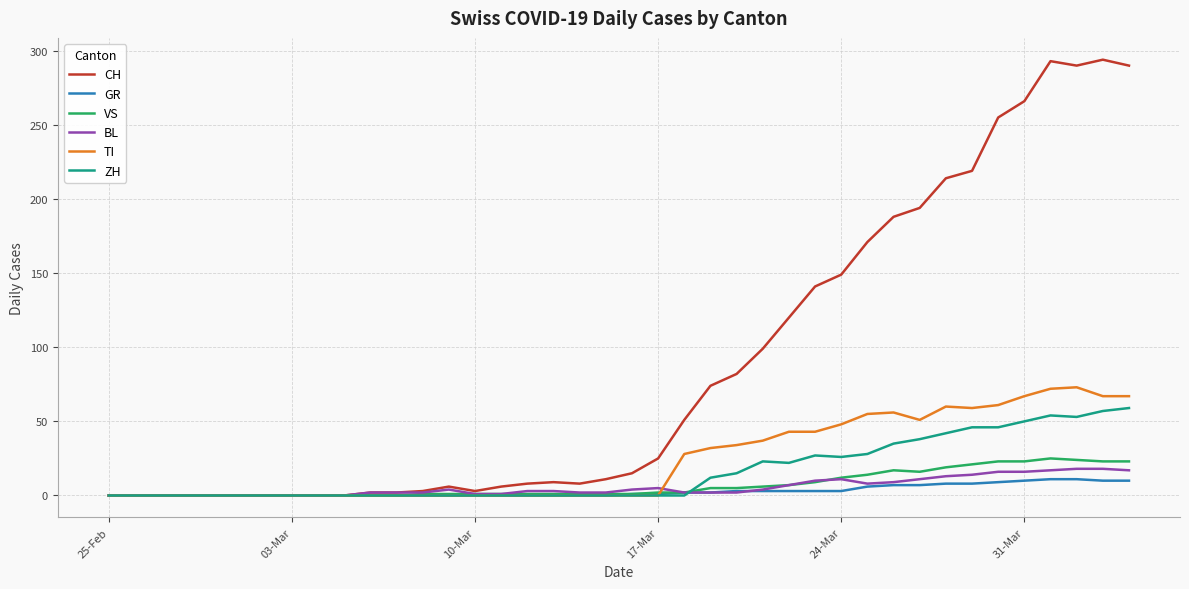

Which series has the widest spread of values?

CH